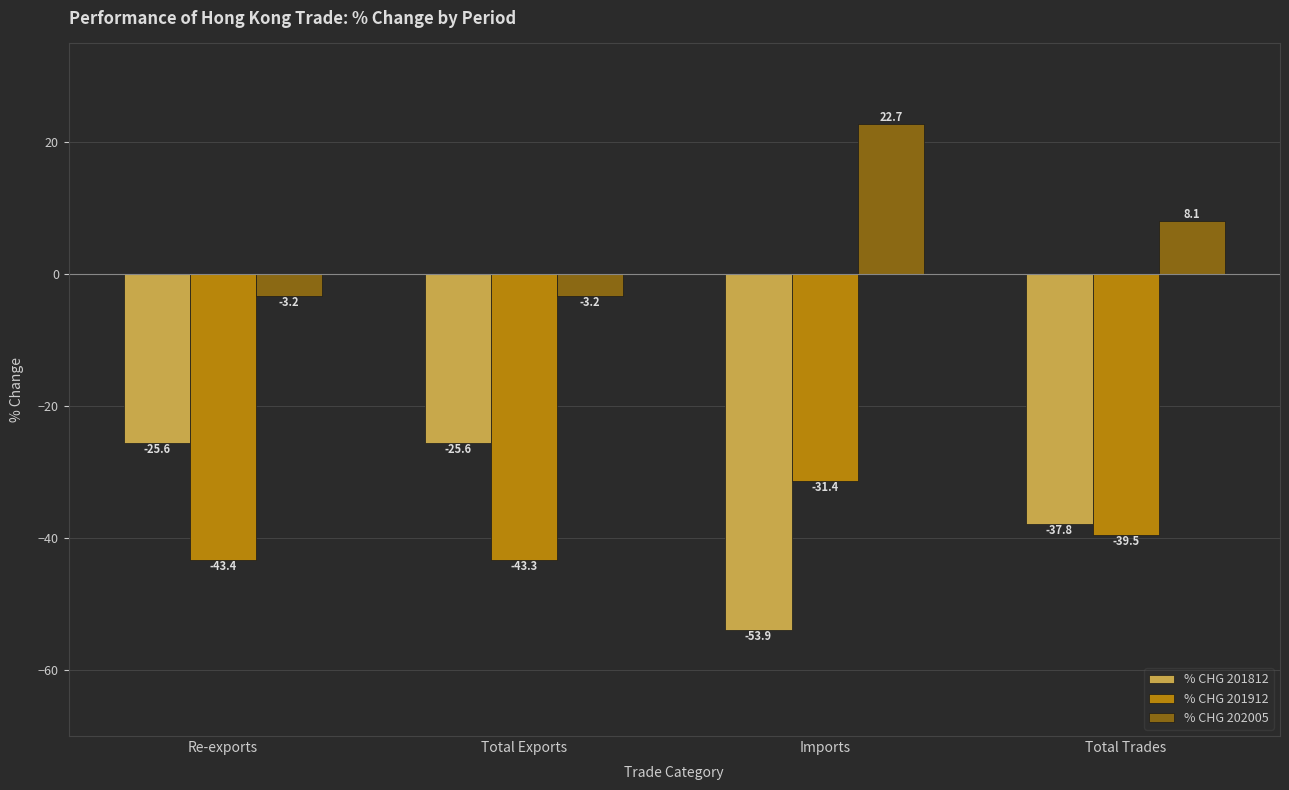

Is it true that % CHG 202005 equals -3.2 at Re-exports?

True